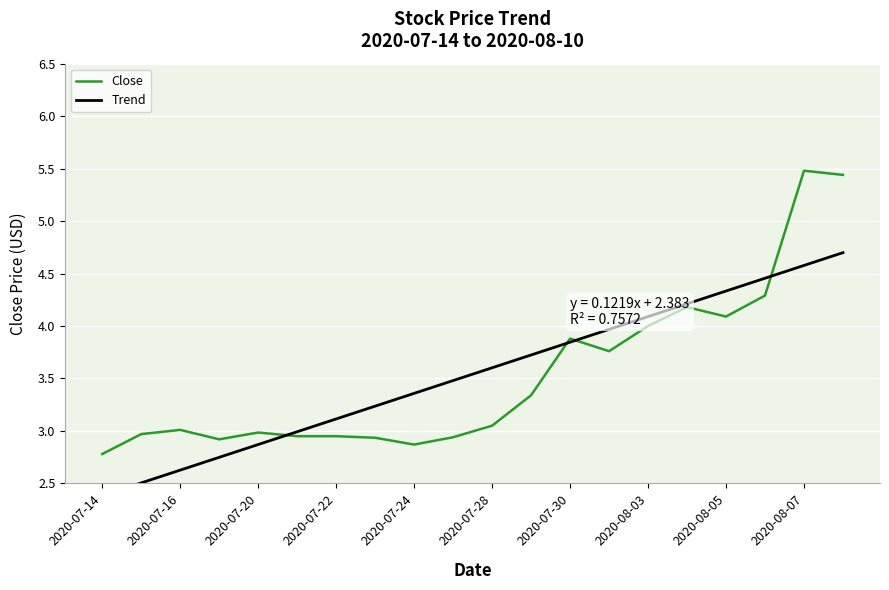

What is the highest value of the Close series?

5.5